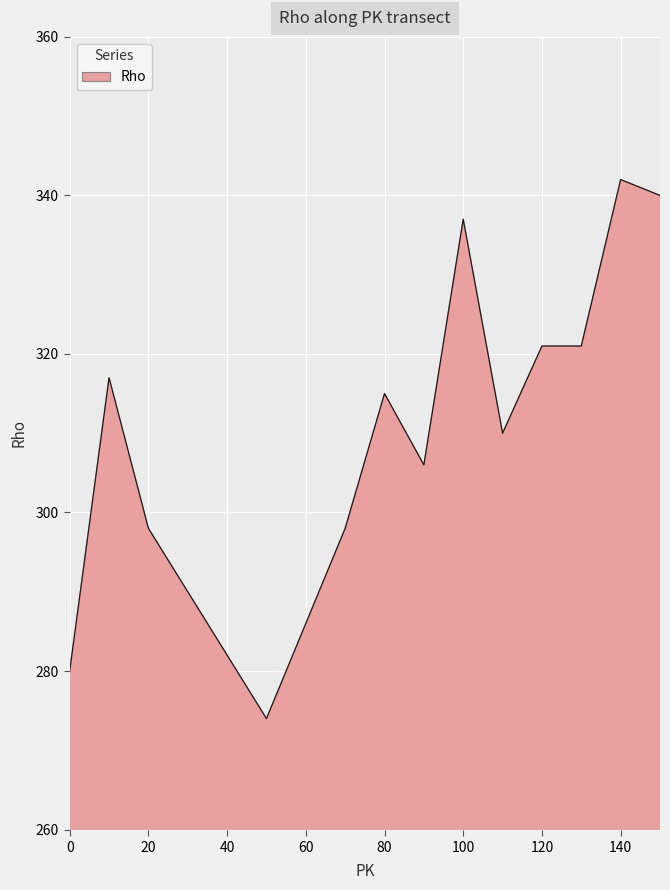

What is the average value?

307